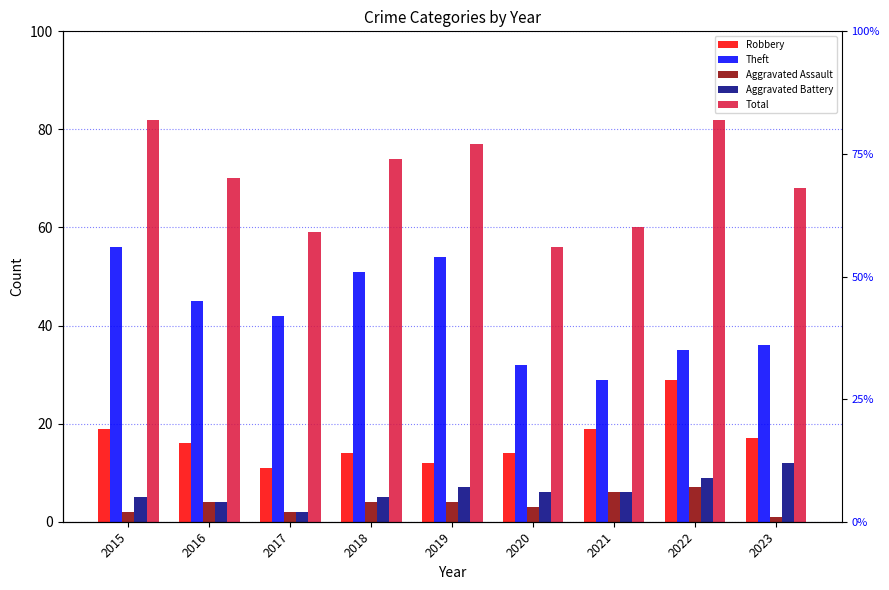

What is the value of the Theft bar at the 7th from the left?

29